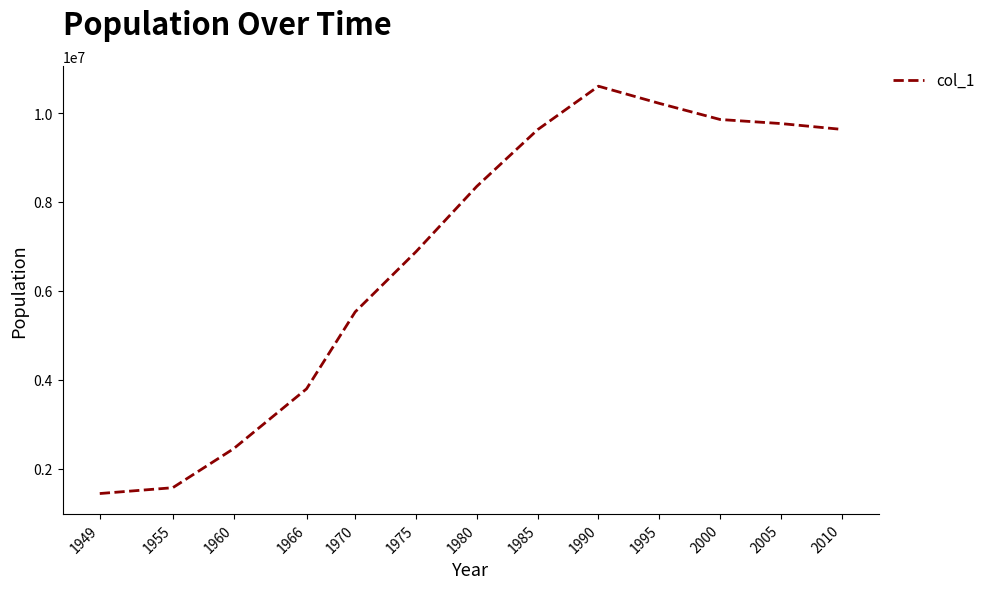

Read the value at 1960, to the nearest 50.

2445400